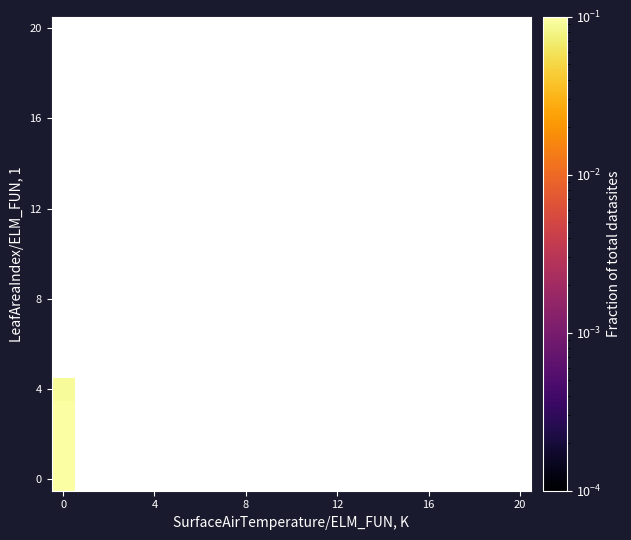

How many data points does each series have?

21